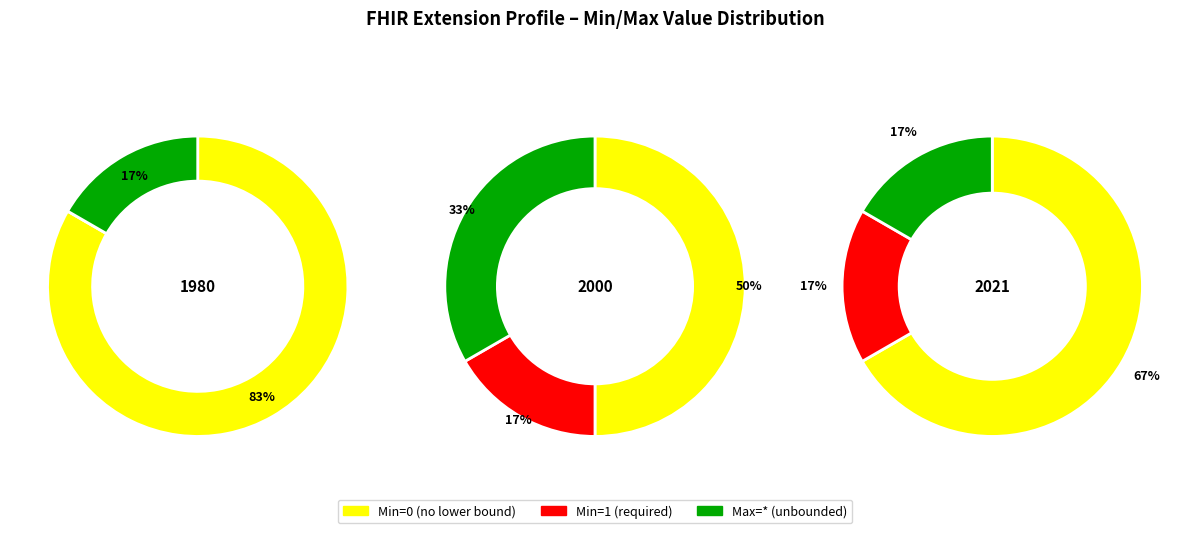

True or false: Extension.id accounts for 1% of the total.

False